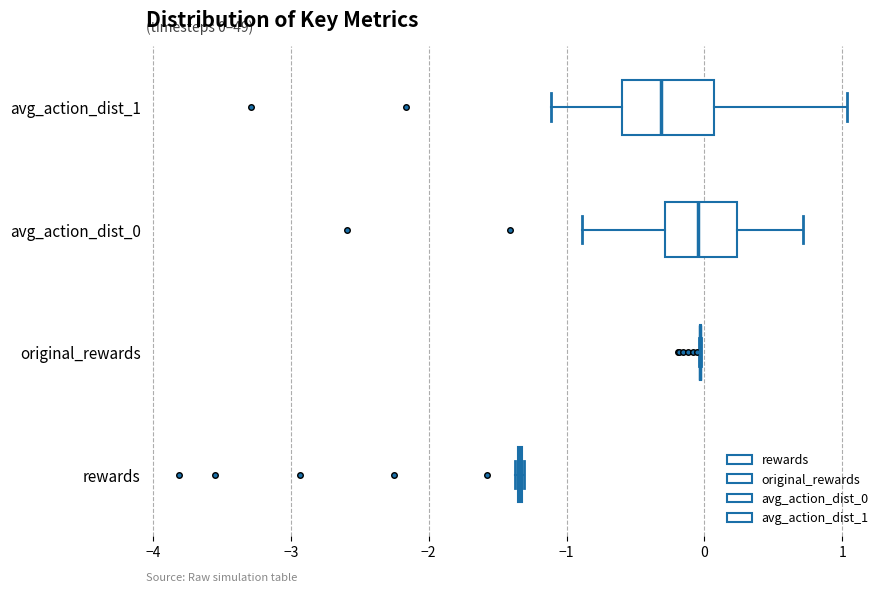

Which box is the widest, from its left edge to its right edge?

avg_action_dist_1